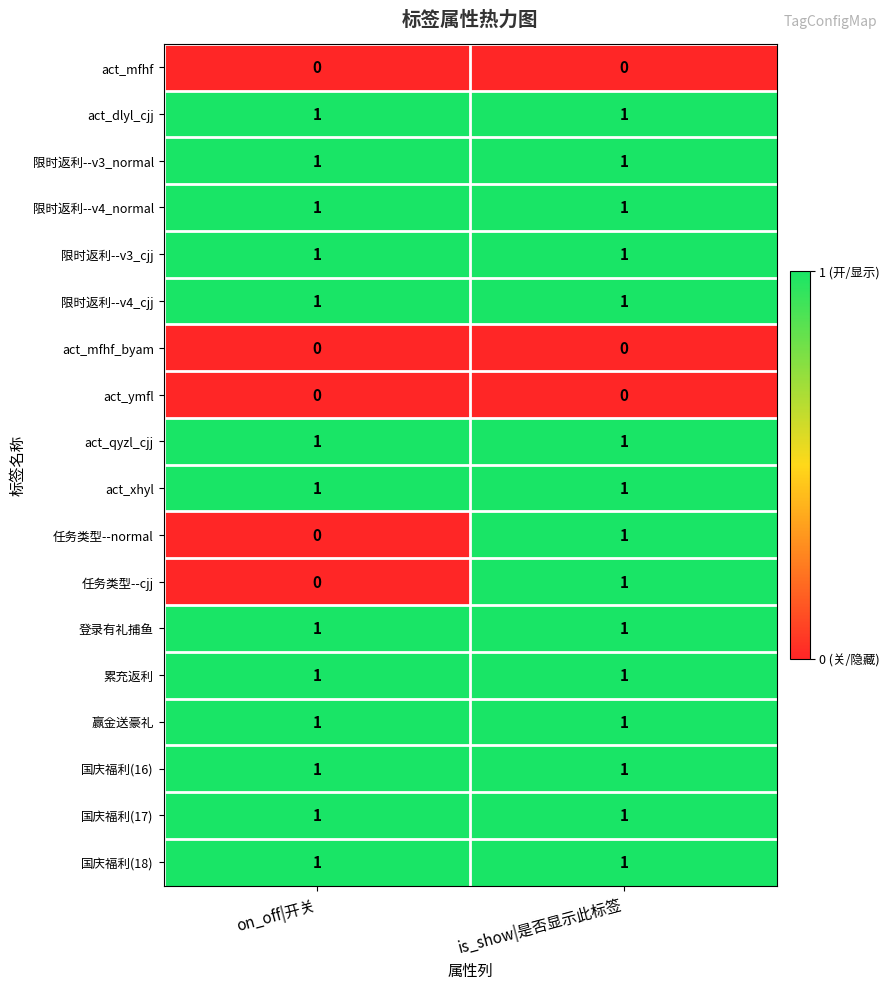

What is the total value across all series at on_off|开关?

13